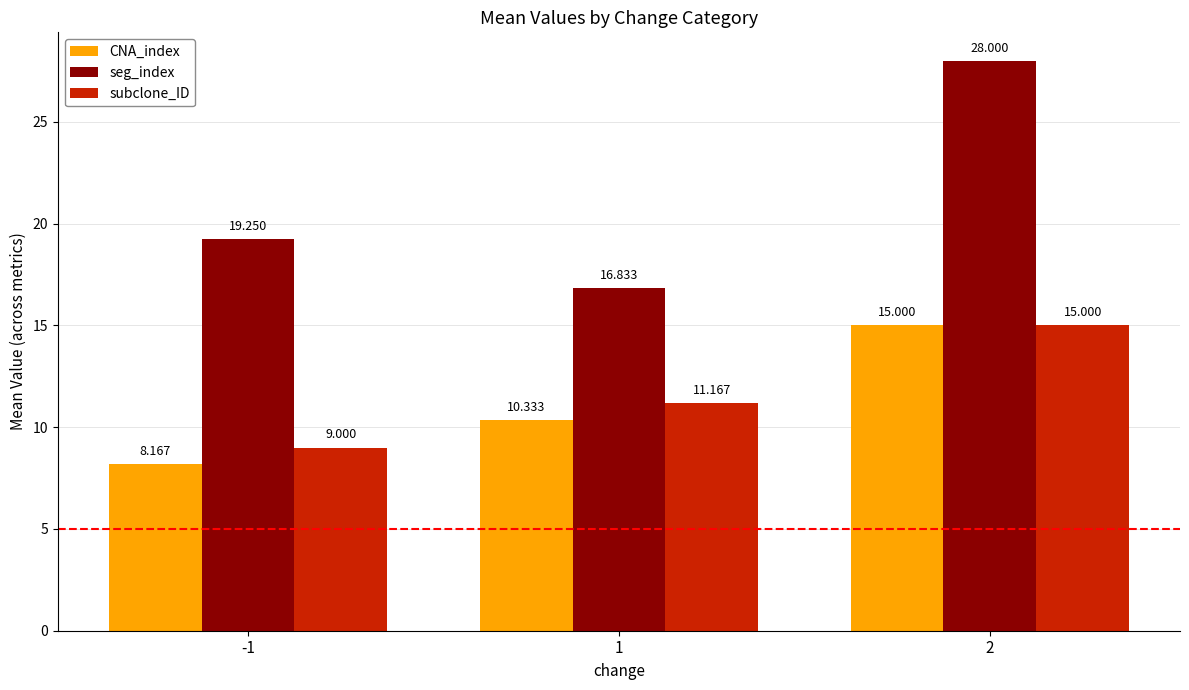

The subclone_ID series shows 4.7 at -1. True or false?

False